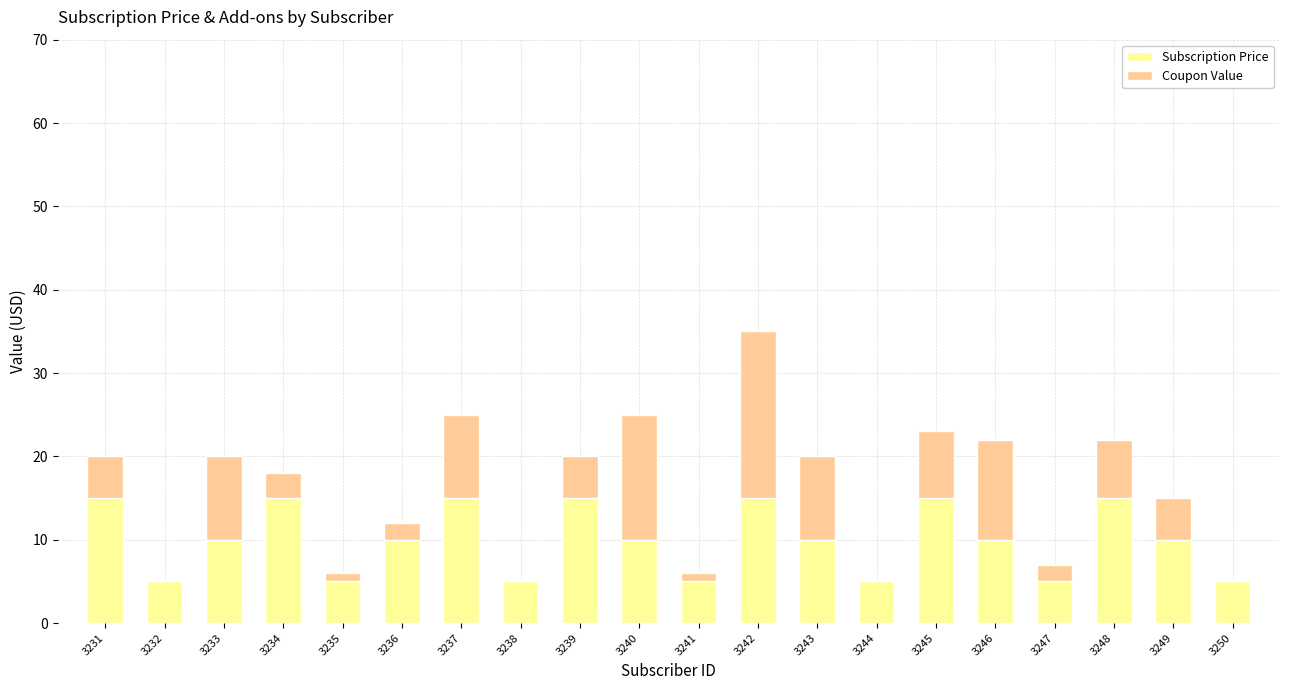

Read the Subscription Price value at 3248.

15